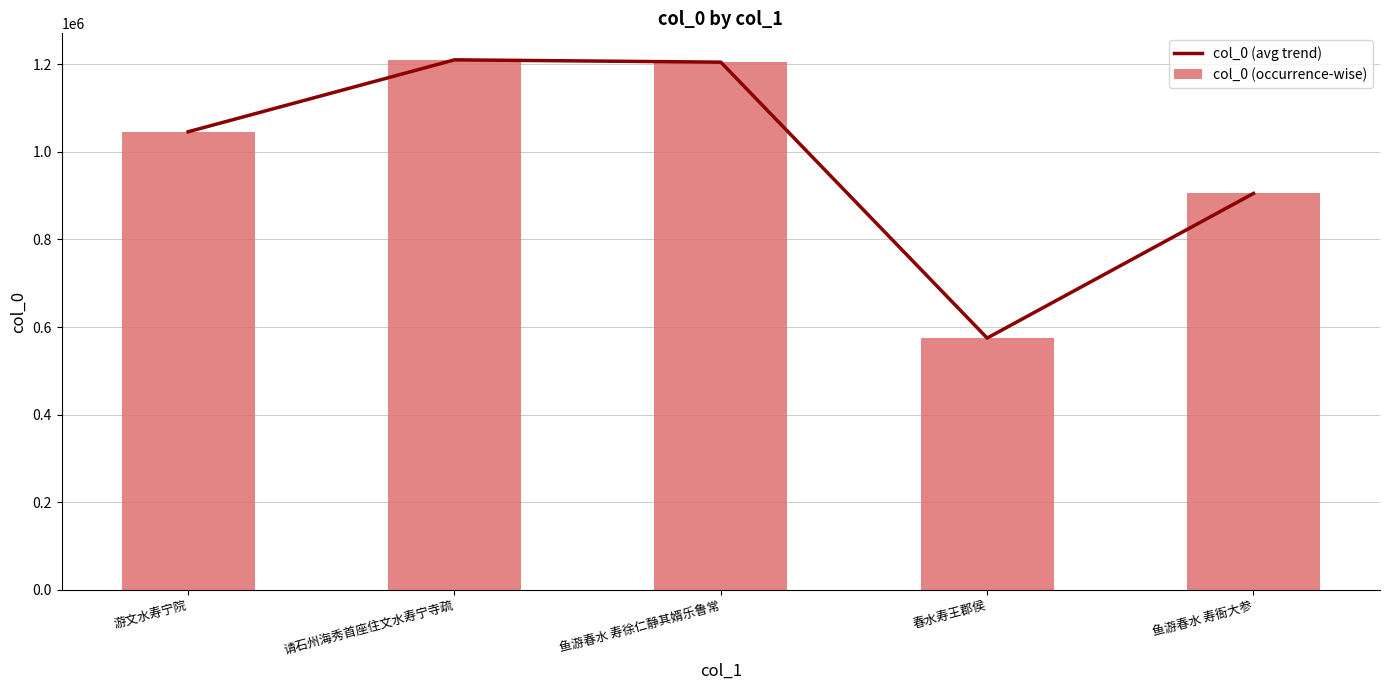

Which has a higher value, 请石州海秀首座住文水寿宁寺疏 or 春水寿王郡侯?

请石州海秀首座住文水寿宁寺疏